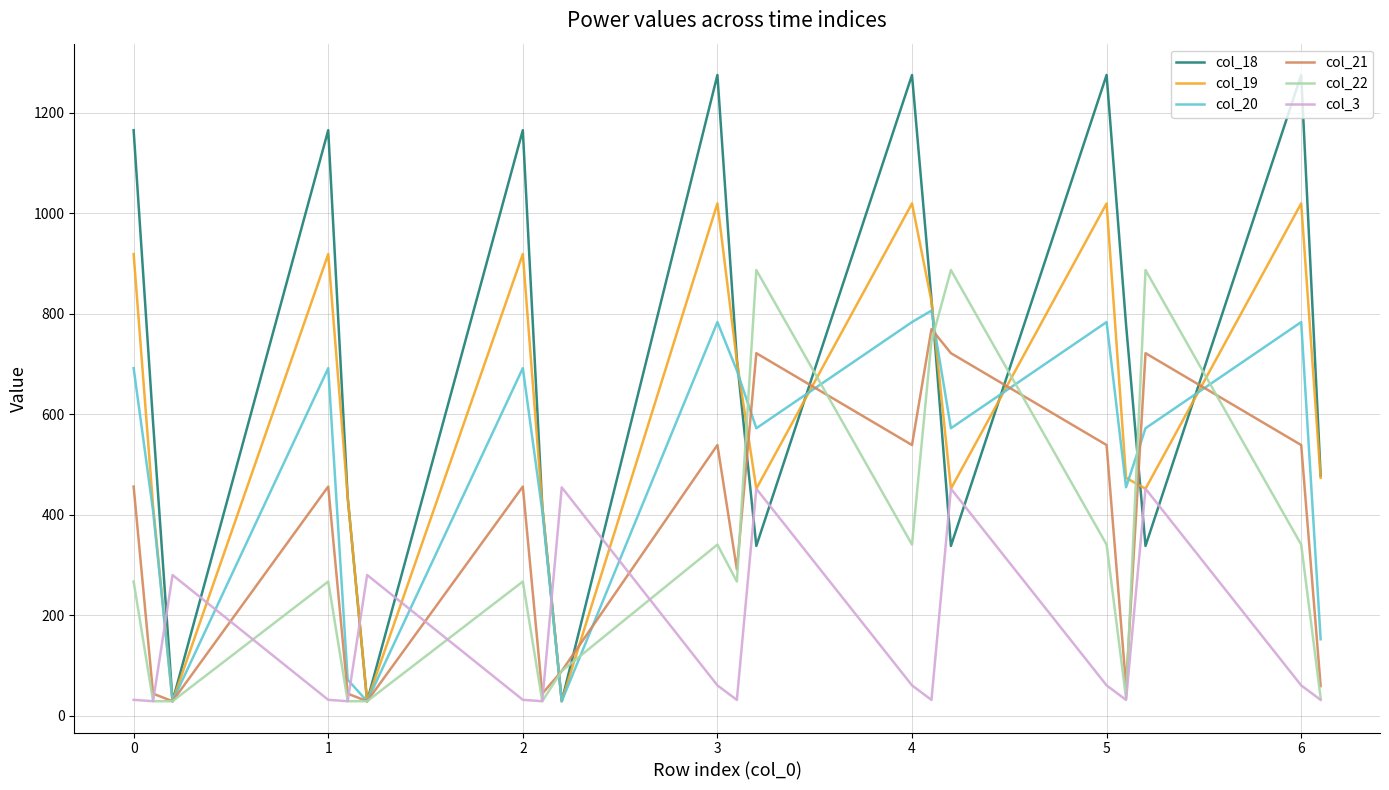

What is the difference between the maximum and minimum values in the col_3 series?

425.7